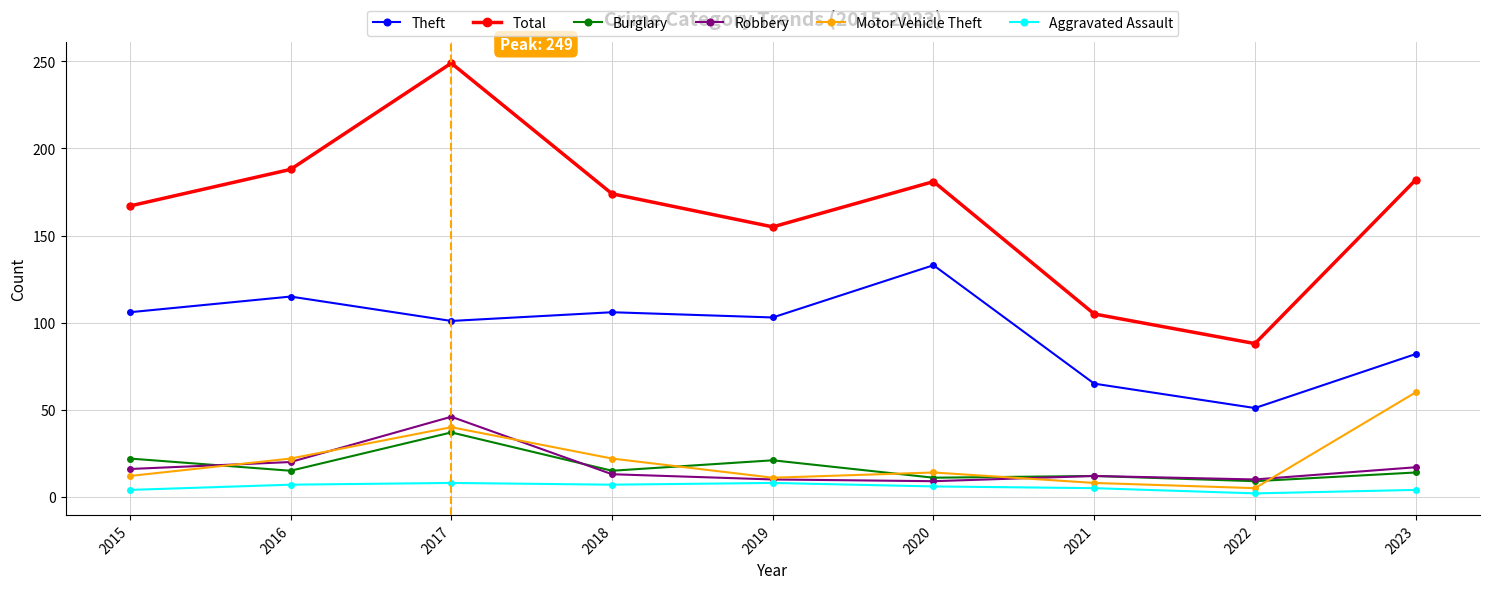

What is the sum of the Burglary values at 2023 and 2021?

26